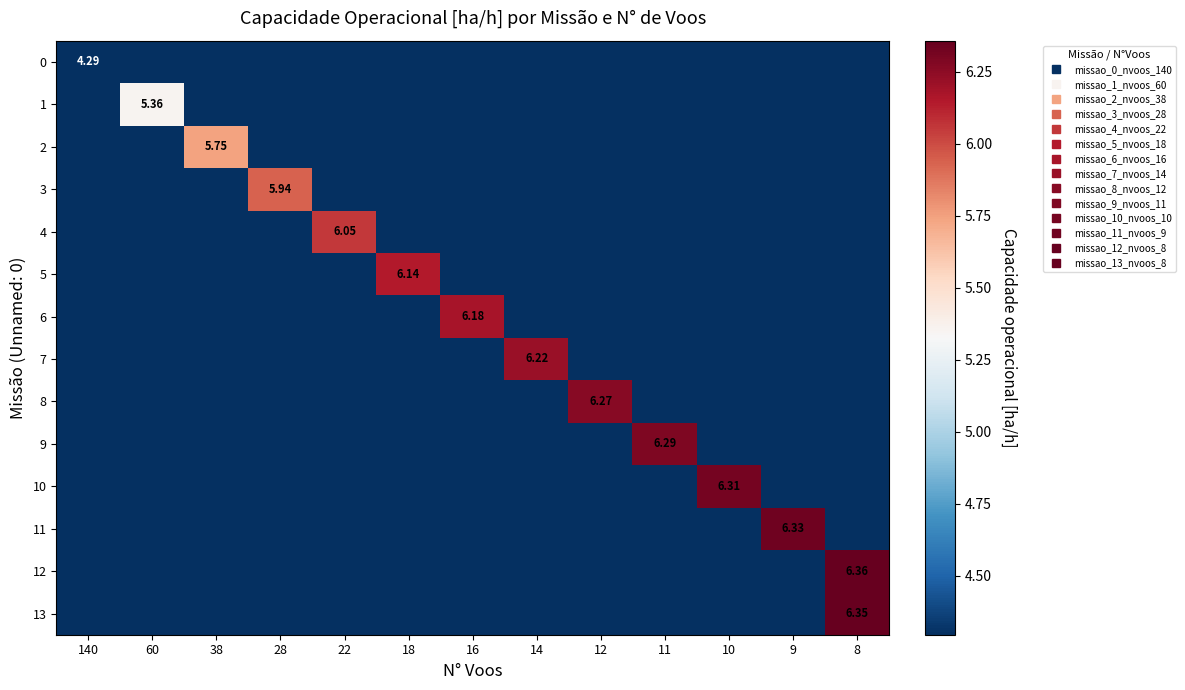

Which series changed the most between 38 and 12?

row_8